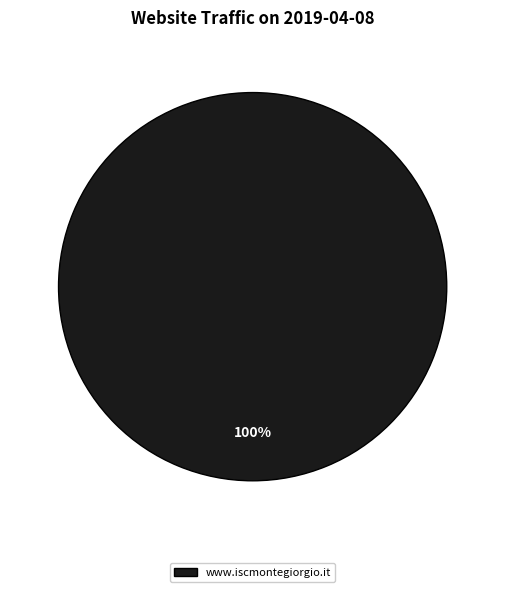

Is there a majority slice in this chart?

Yes